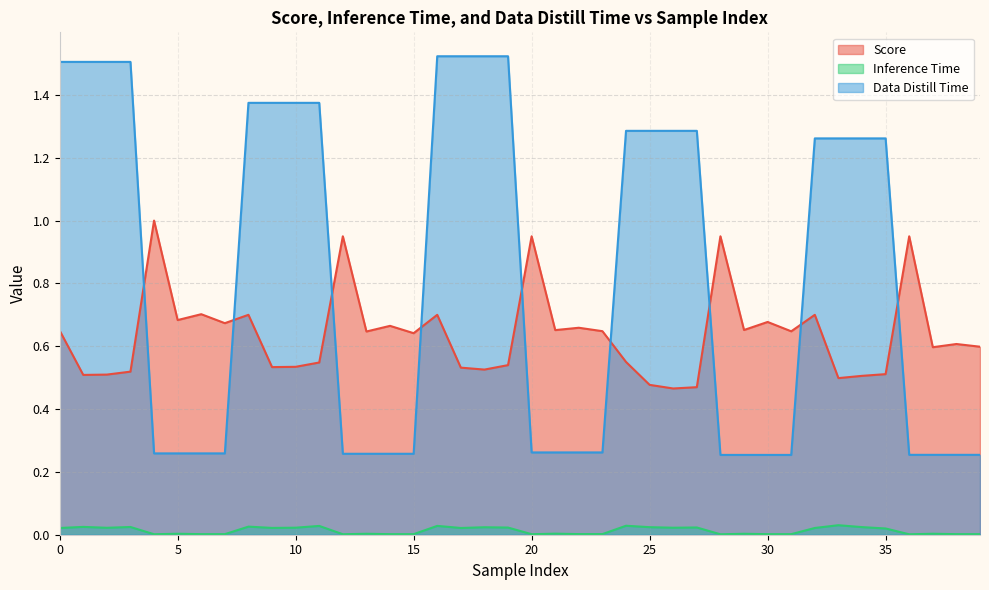

What is the label of the 33rd point from the left?

32